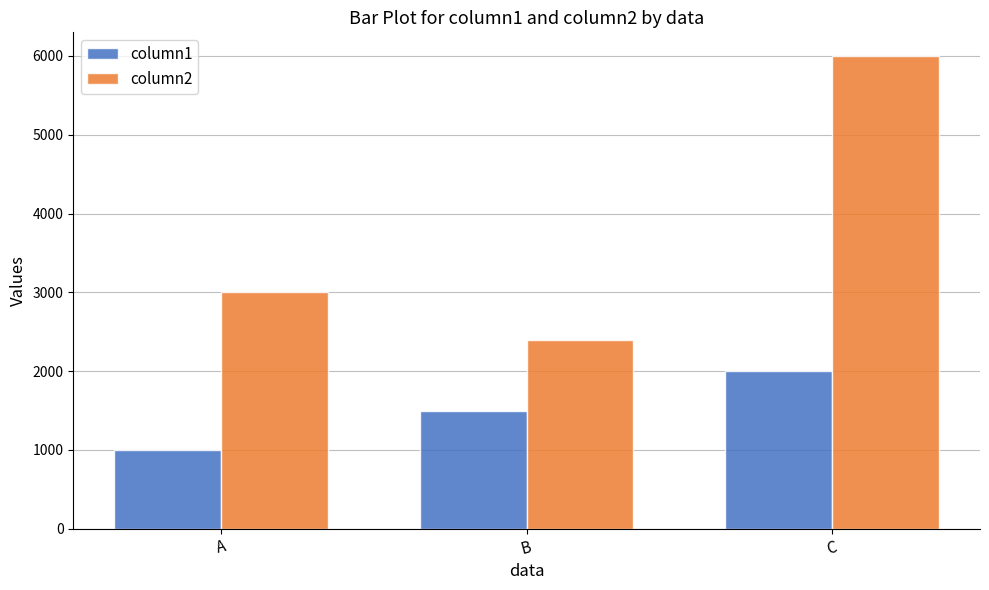

What is the difference between the highest and lowest values at B?

900